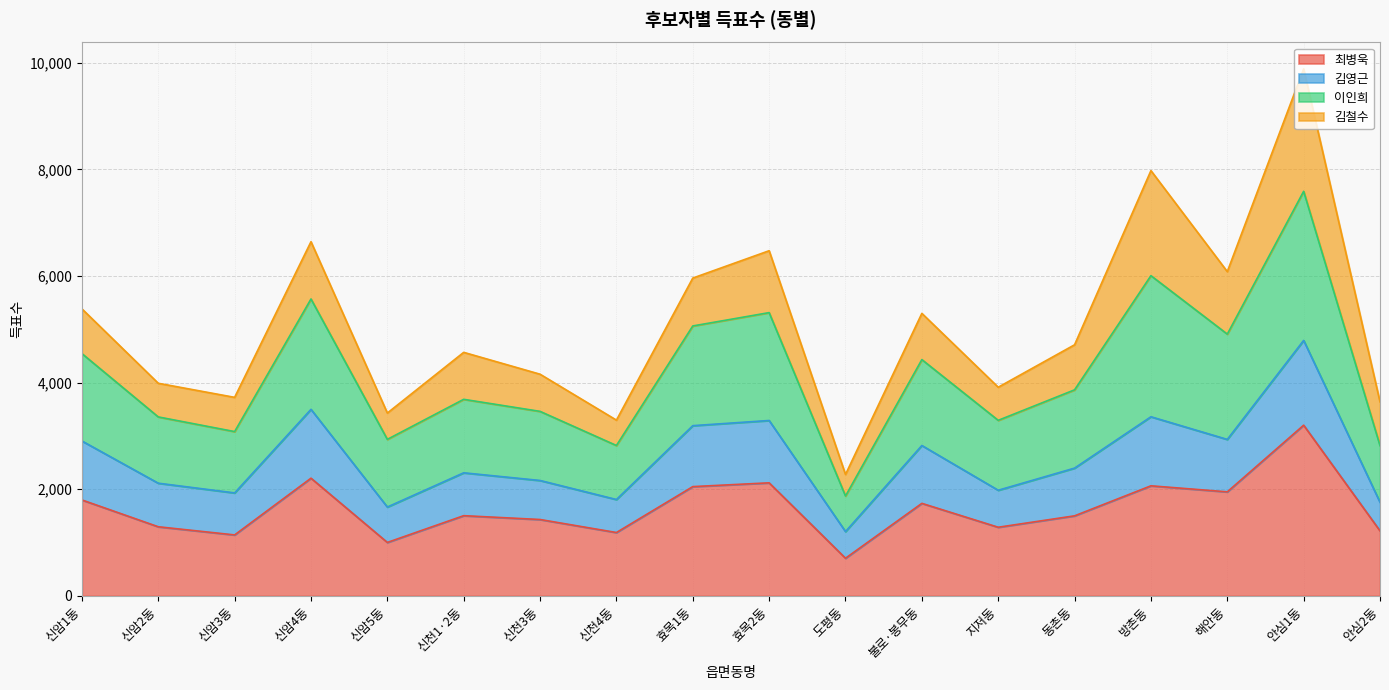

Rank the categories by 최병욱 value from highest to lowest.

안심1동, 신암4동, 효목2동, 방촌동, 효목1동, 해안동, 신암1동, 불로·봉무동, 신천1·2동, 동촌동, 신천3동, 신암2동, 지저동, 안심2동, 신천4동, 신암3동, 신암5동, 도평동